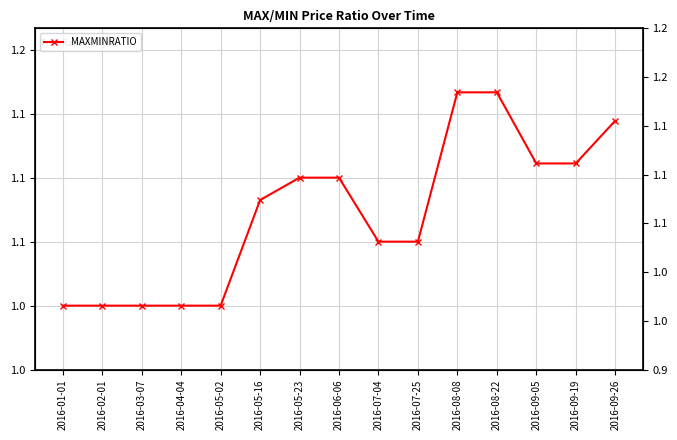

List the labels in order of value, largest first.

2016-08-08, 2016-08-22, 2016-09-26, 2016-09-05, 2016-09-19, 2016-05-23, 2016-06-06, 2016-05-16, 2016-07-04, 2016-07-25, 2016-01-01, 2016-02-01, 2016-03-07, 2016-04-04, 2016-05-02